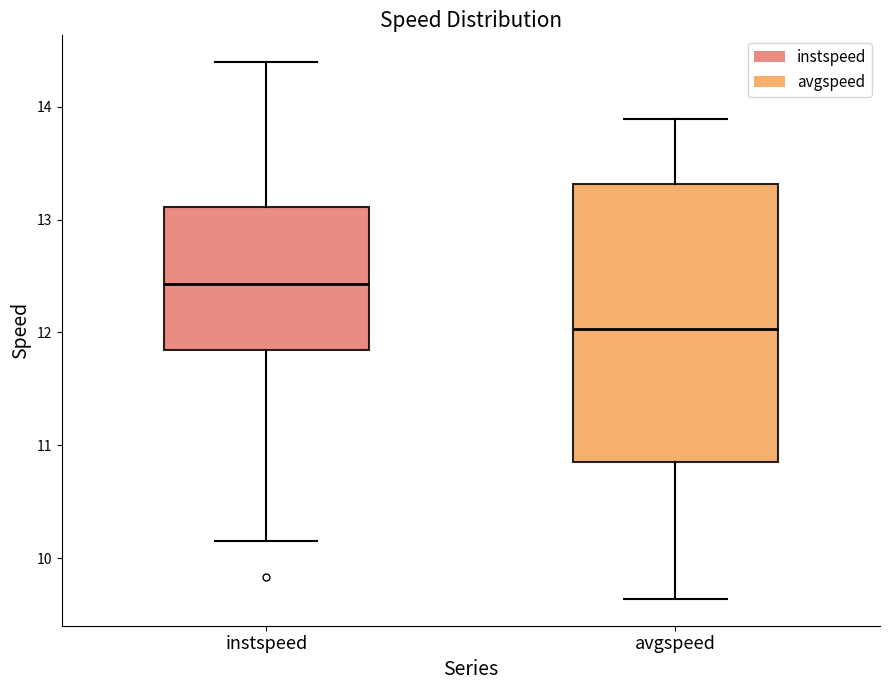

Which box's median line is the highest?

instspeed